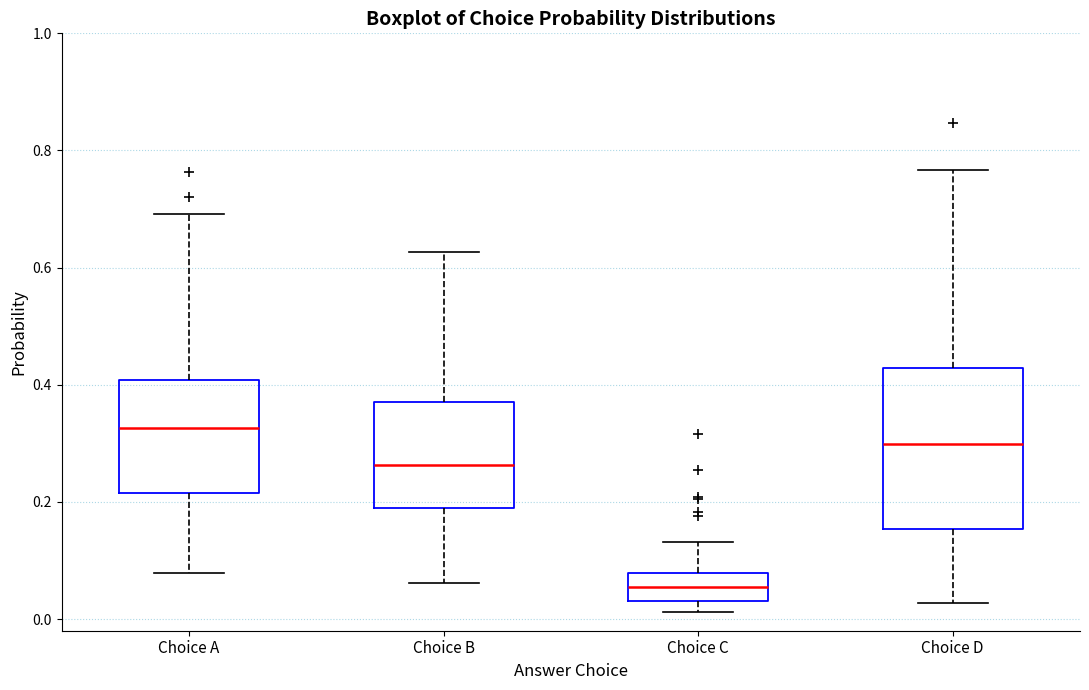

Reading left to right, transcribe this box plot: for each box, give where its median line is, the range the box spans, and where its two whiskers end, as read against the y-axis. The values are not printed on the chart, so give them approximately, as read against the axis.

Choice A: median 0.32, box 0.22 to 0.40, whiskers 0.08 to 0.70
Choice B: median 0.26, box 0.18 to 0.36, whiskers 0.06 to 0.62
Choice C: median 0.06, box 0.04 to 0.08, whiskers 0.02 to 0.14
Choice D: median 0.30, box 0.16 to 0.42, whiskers 0.02 to 0.76